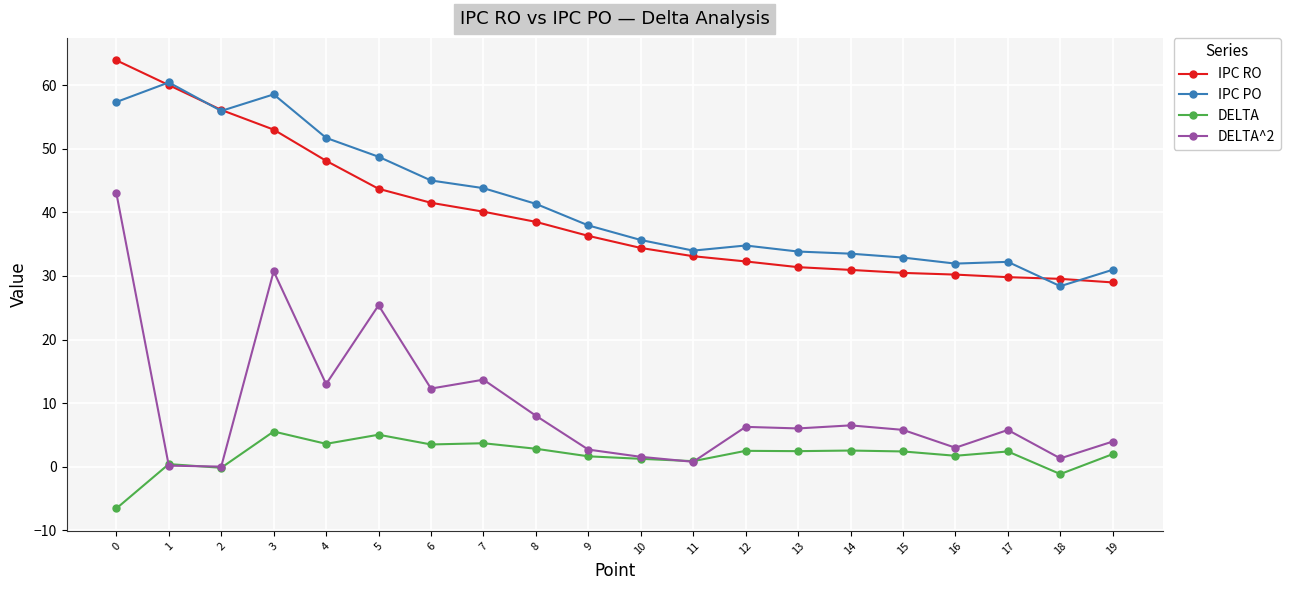

The value of IPC PO at 12 is 8.5. True or false?

False